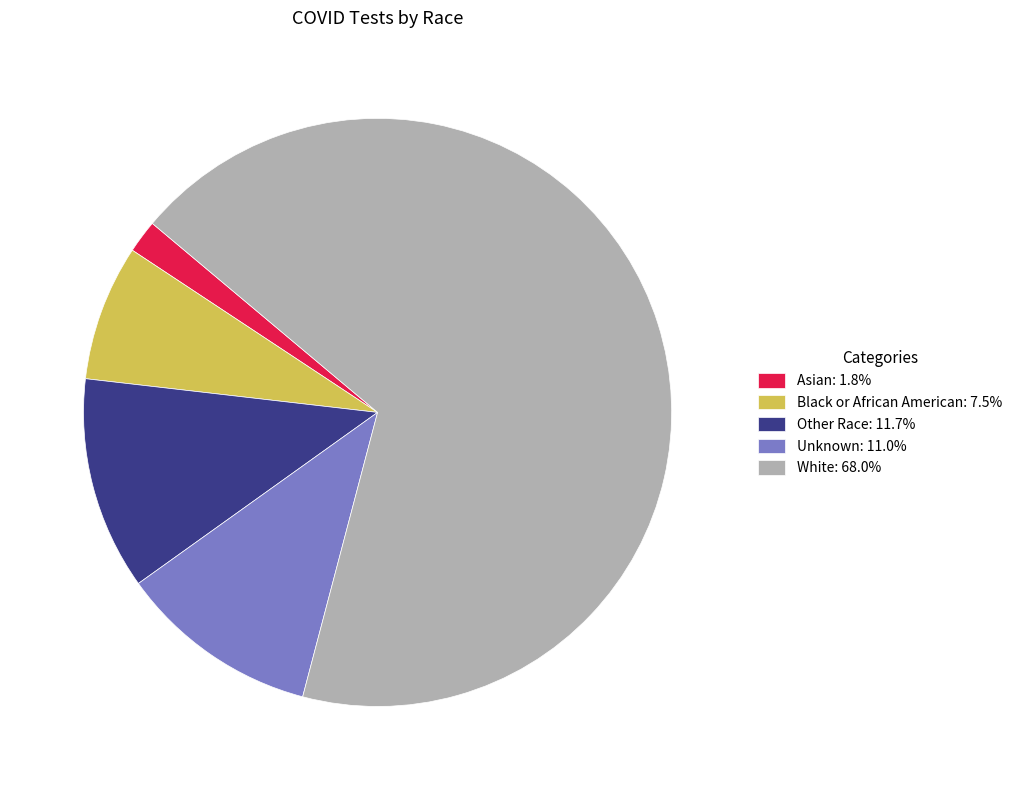

Combined, do White: 68.0% and Asian: 1.8% account for over 50%?

Yes